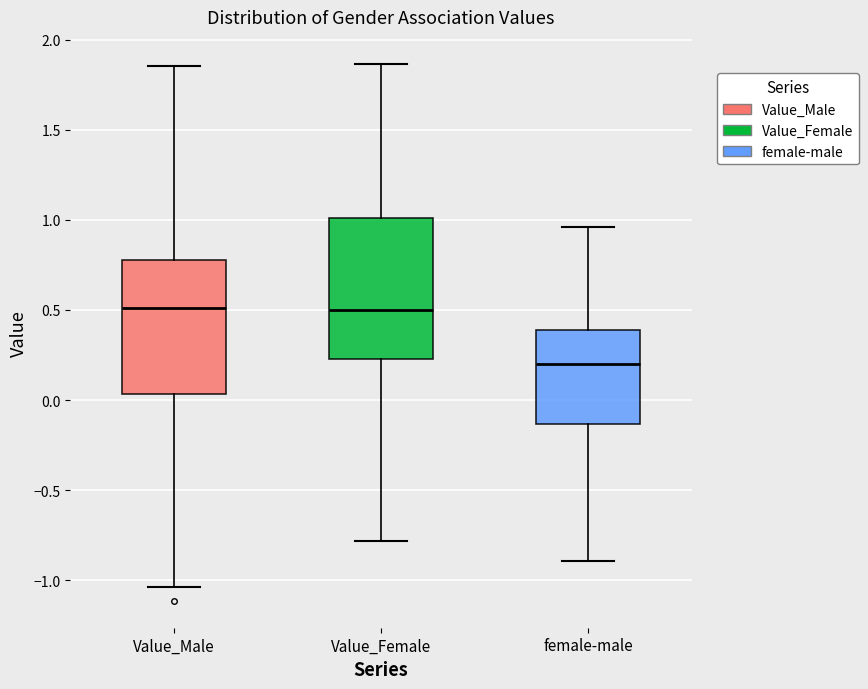

Where is the upper edge of the box for female-male on the y-axis? The values are not printed on the chart, so give them approximately, as read against the axis.

0.40